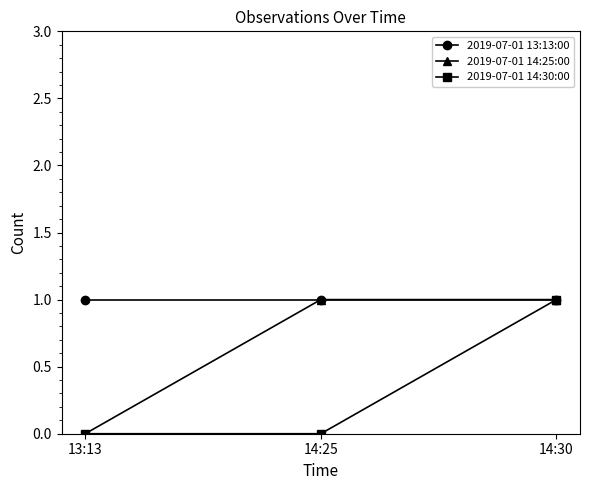

How many values in 2019-07-01 14:25:00 are above zero?

2